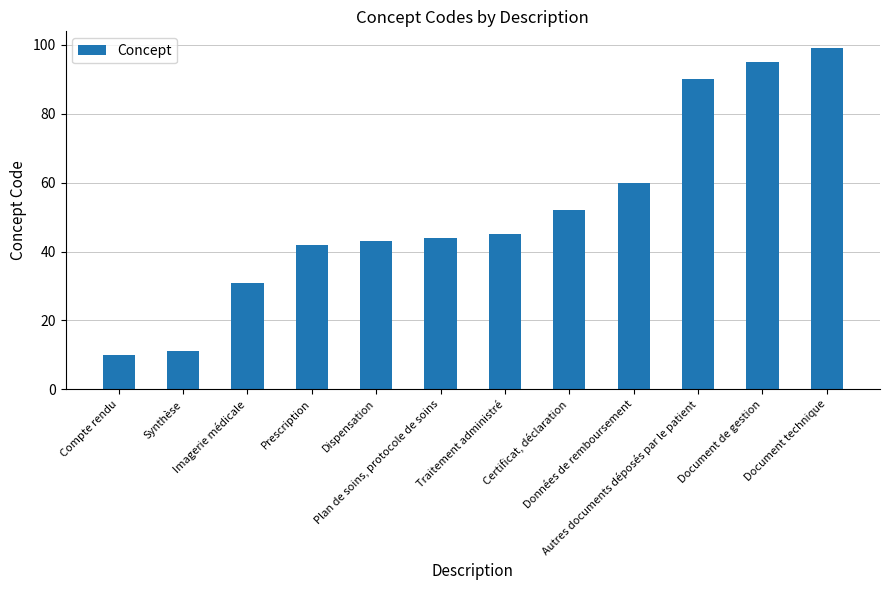

What is the minimum value shown in the chart?

10